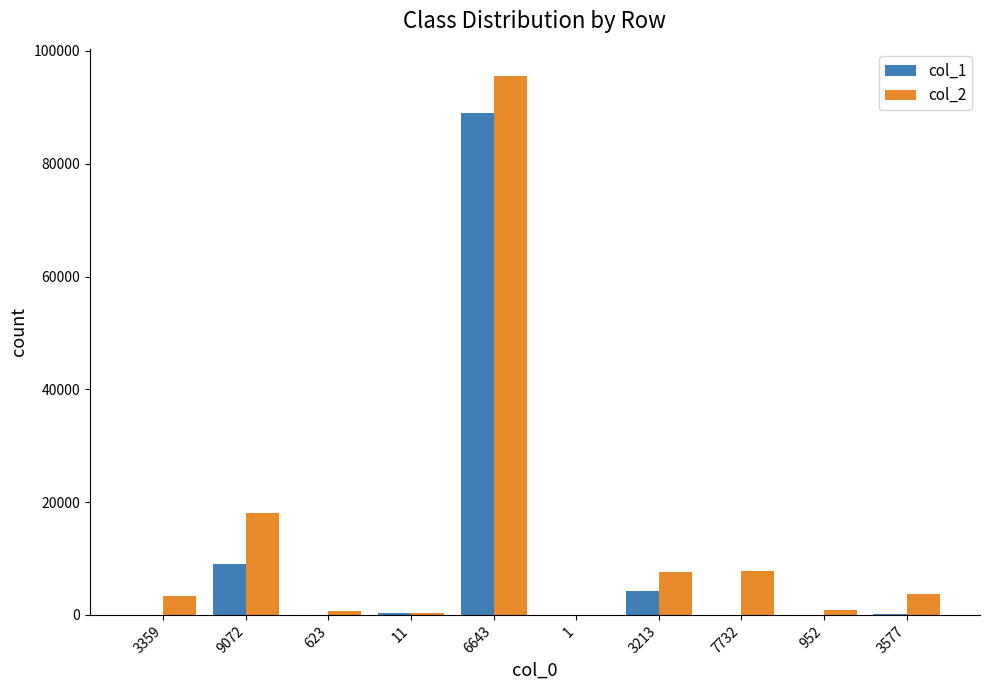

Does the chart contain stacked bars?

No